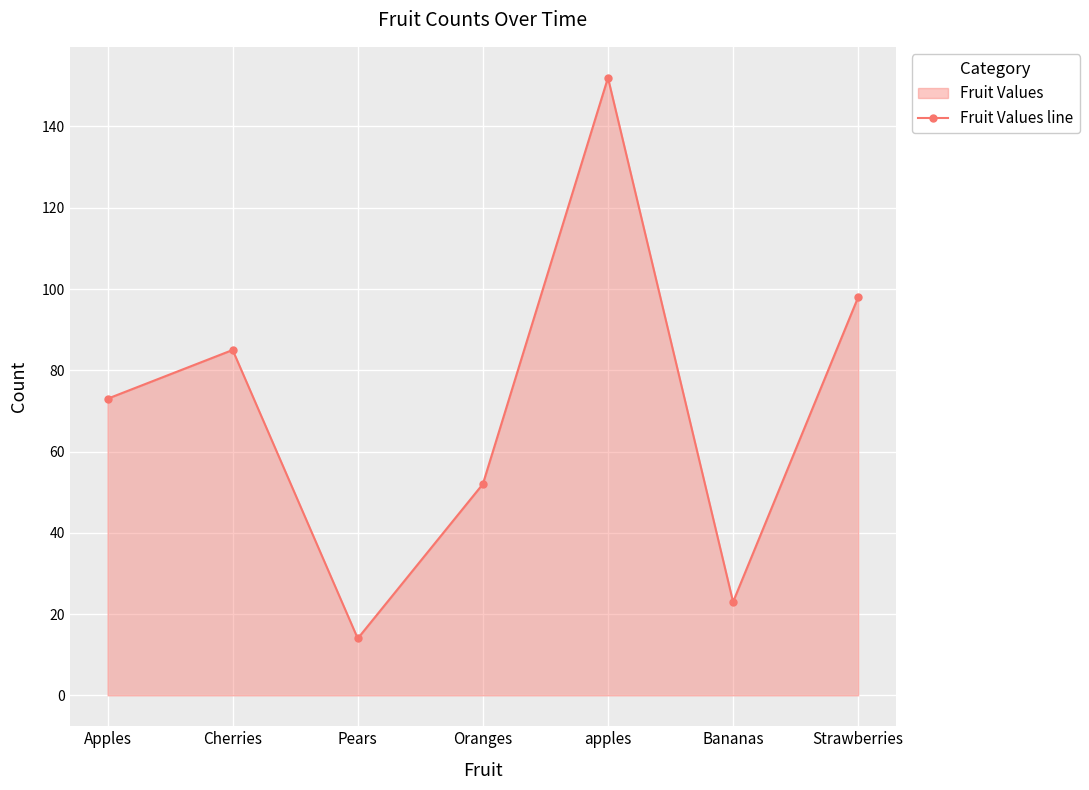

Where is the data nearest to the value 83?

Cherries